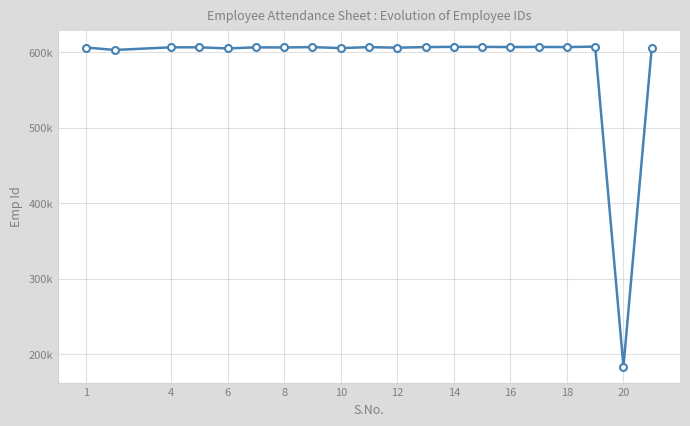

Does the chart display data point markers on the line(s)?

Yes